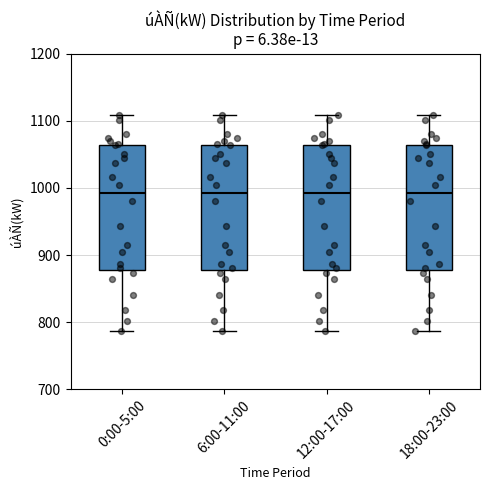

Reading left to right, read every box against the y-axis: the position of its median line, the range the box covers, and the ends of its whiskers. The values are not printed on the chart, so give them approximately, as read against the axis.

0:00-5:00: median 990, box 880 to 1060, whiskers 790 to 1110
6:00-11:00: median 990, box 880 to 1060, whiskers 790 to 1110
12:00-17:00: median 990, box 880 to 1060, whiskers 790 to 1110
18:00-23:00: median 990, box 880 to 1060, whiskers 790 to 1110